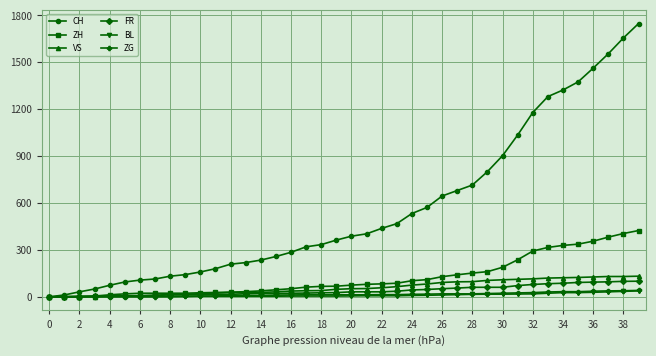

Which series has the widest spread of values?

CH